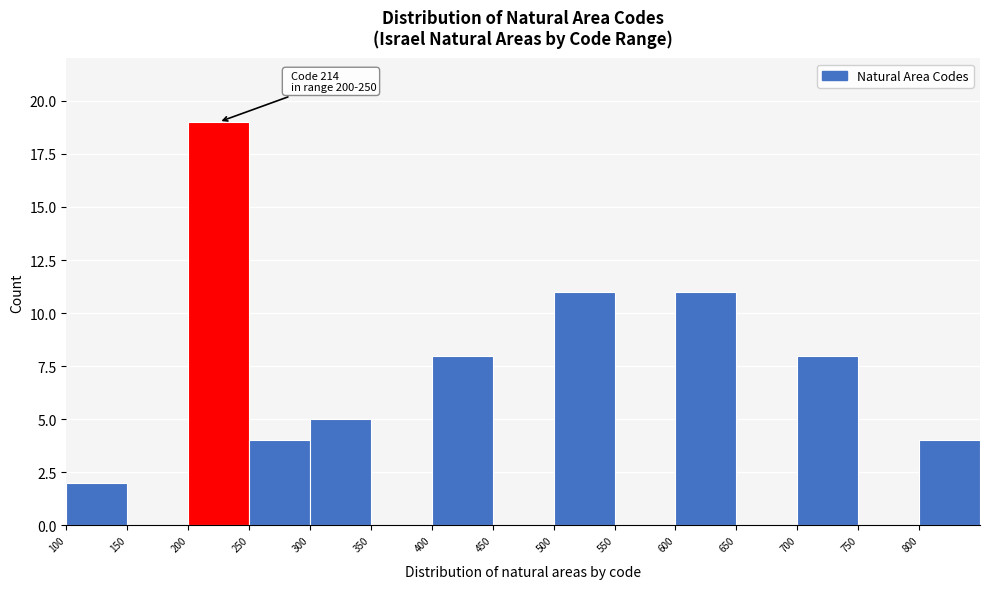

Which range on the x-axis has the tallest bar?

200 to 250